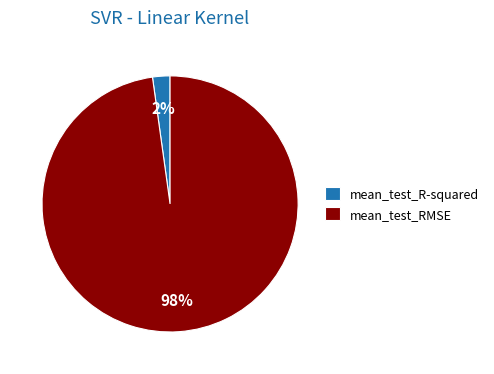

Does any single category account for the majority?

Yes